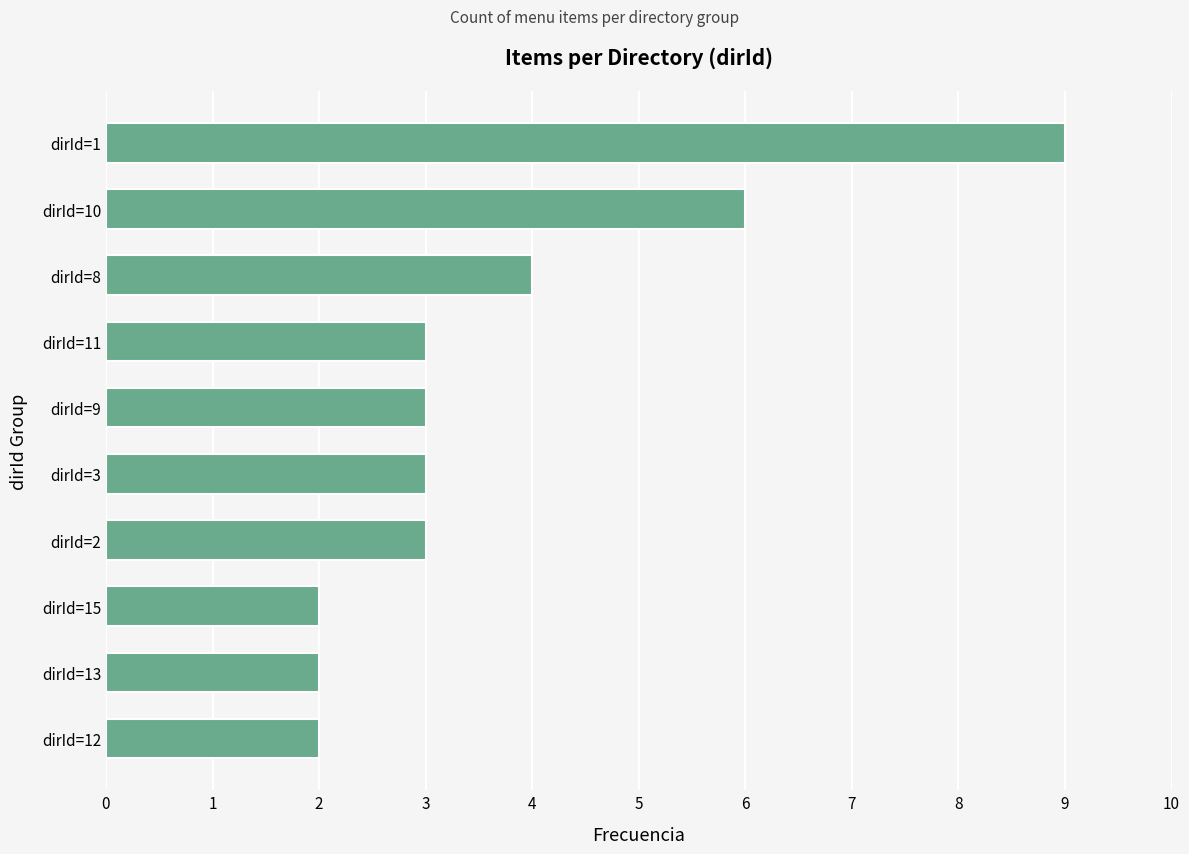

What is the sum of all values?

37